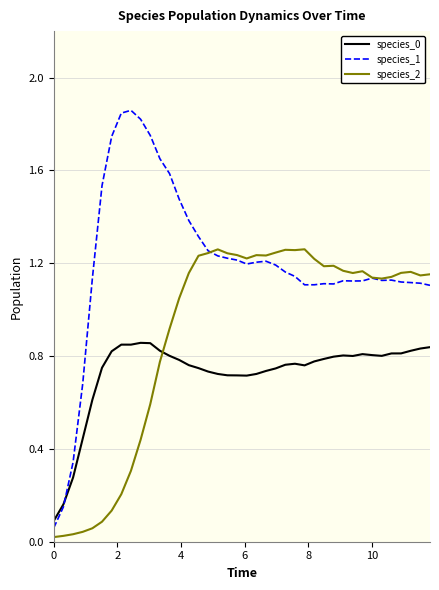

Which series has the largest total across all categories?

species_1